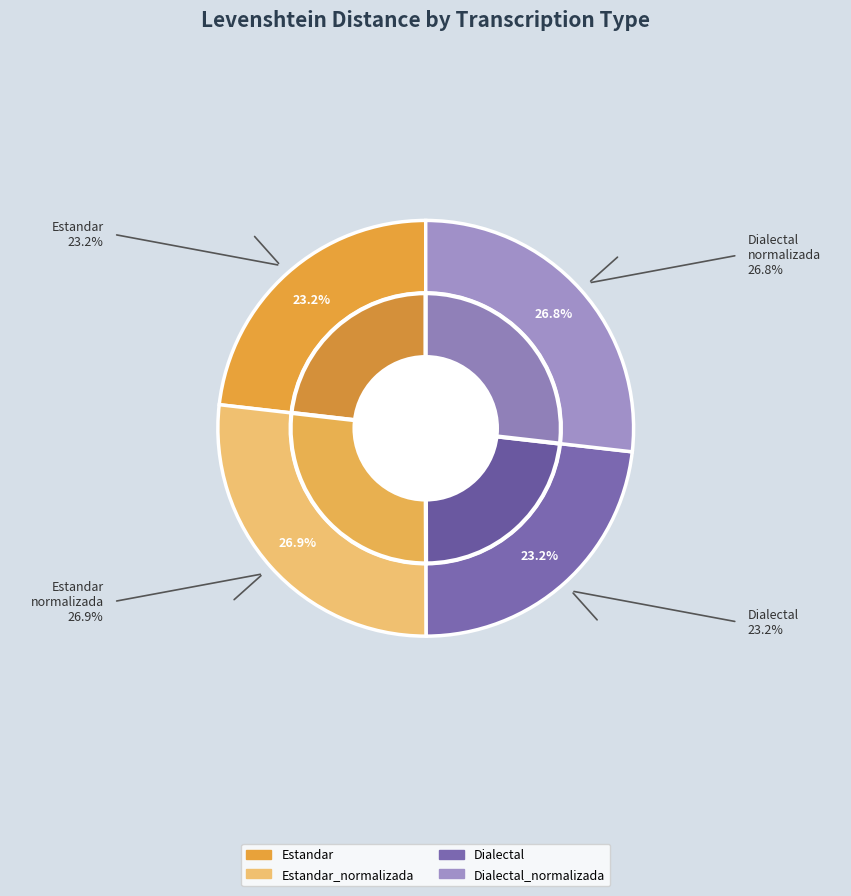

How many slices are in this pie chart?

4